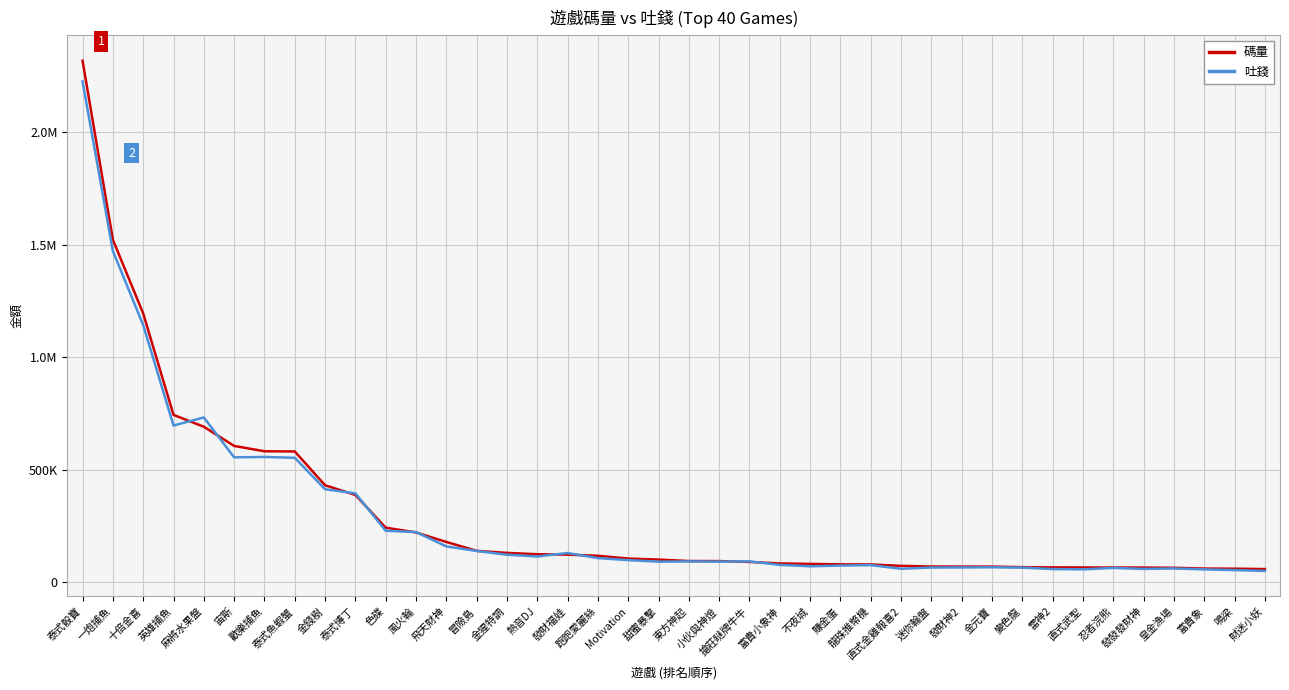

In 吐錢, how many points are lower than both neighbors (excluding endpoints)?

9